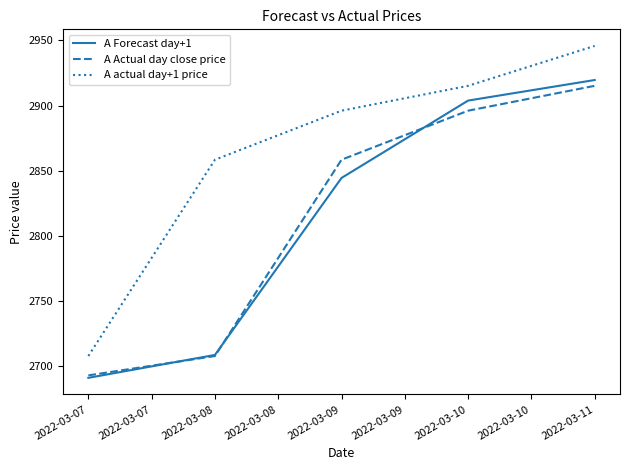

What is the sum of all A Forecast day+1 values?

14067.7